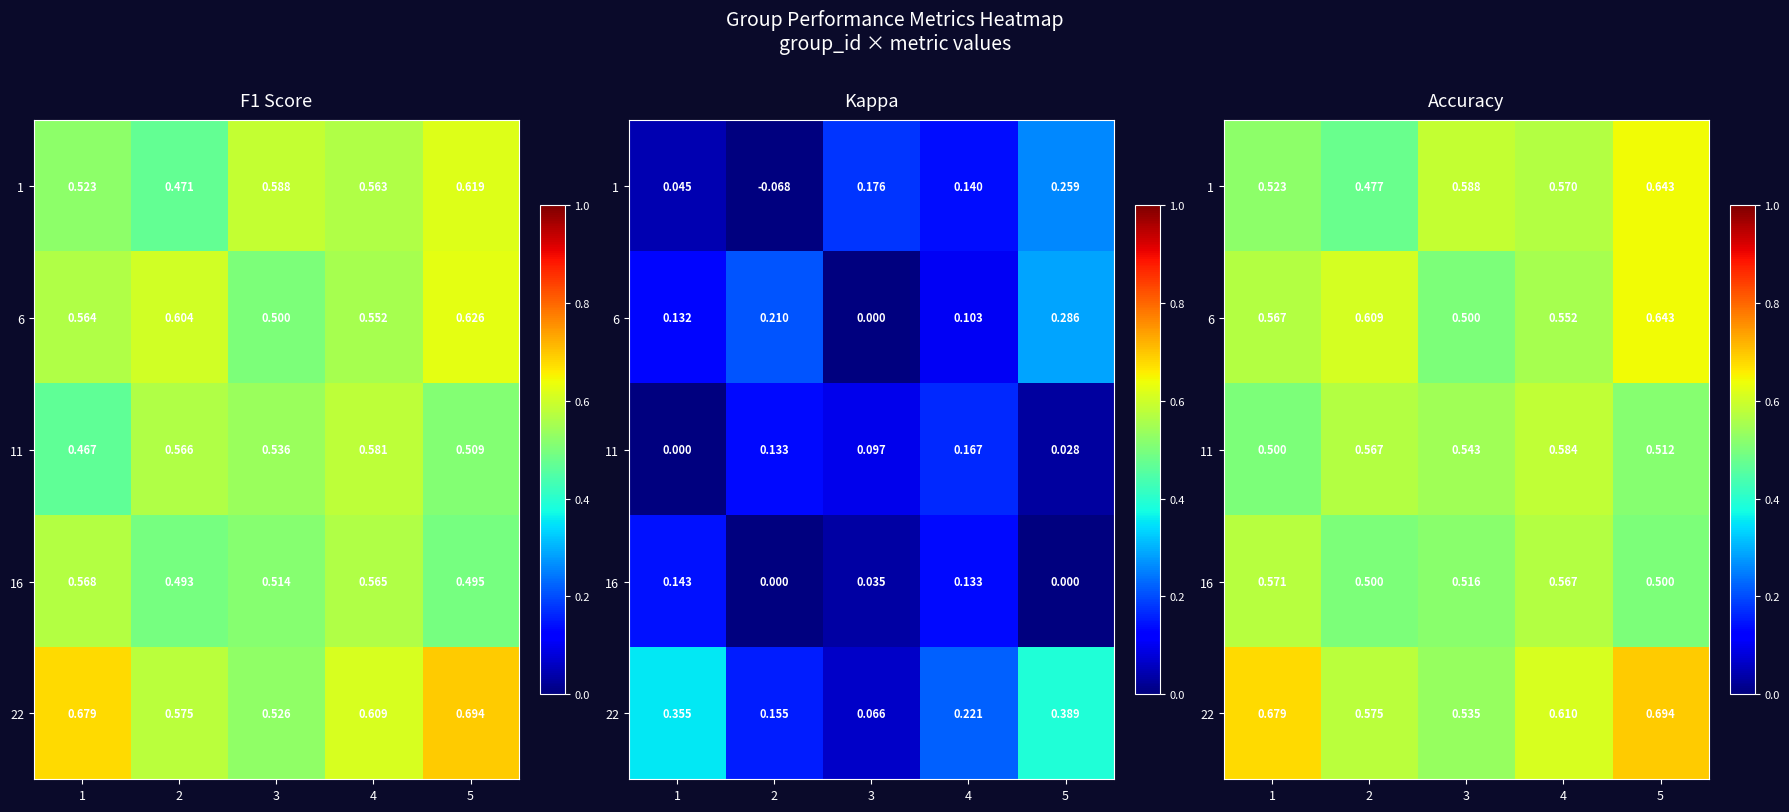

What is the maximum value shown in the chart?

0.7